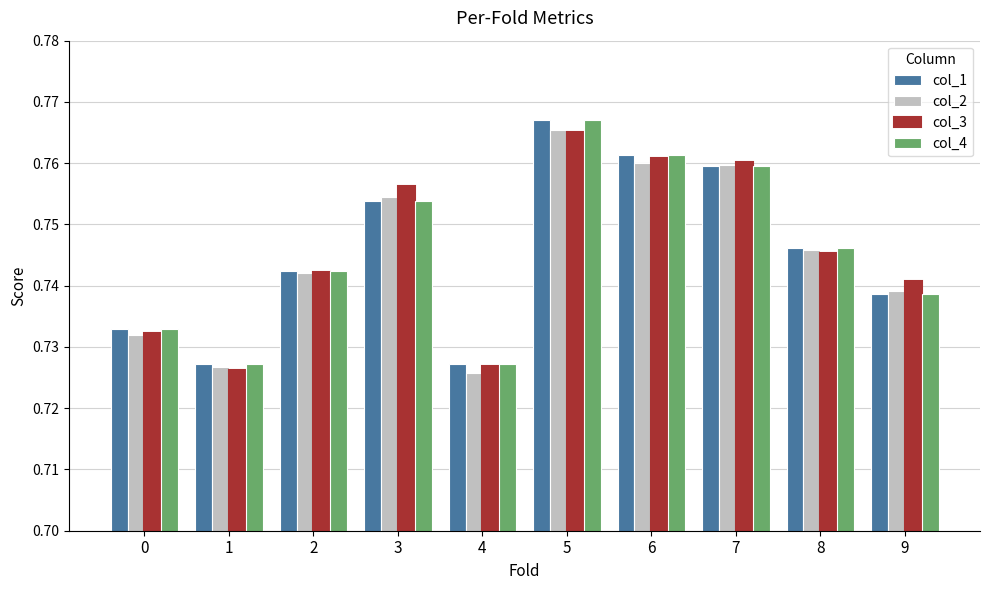

At which category is the sum across all series the highest?

5